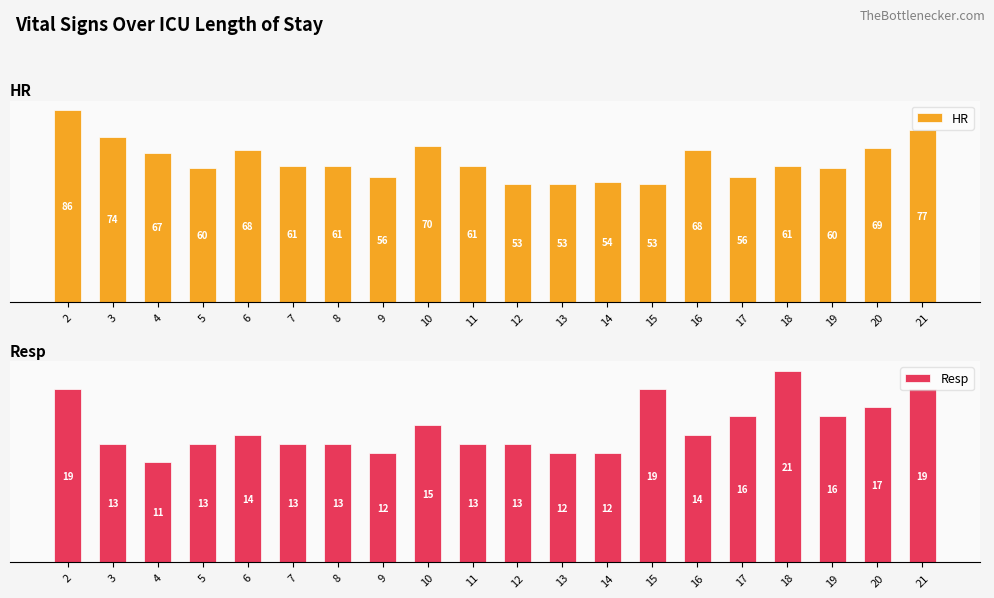

What is the sum of the Resp values at 12 and 8?

26